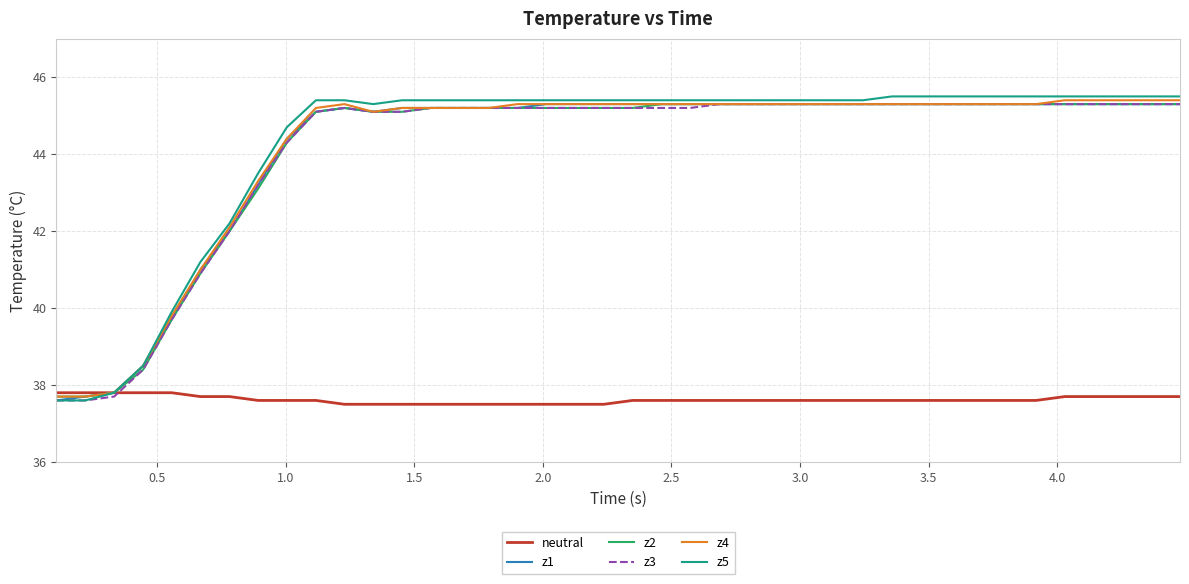

Which series has the largest range (max minus min)?

z5